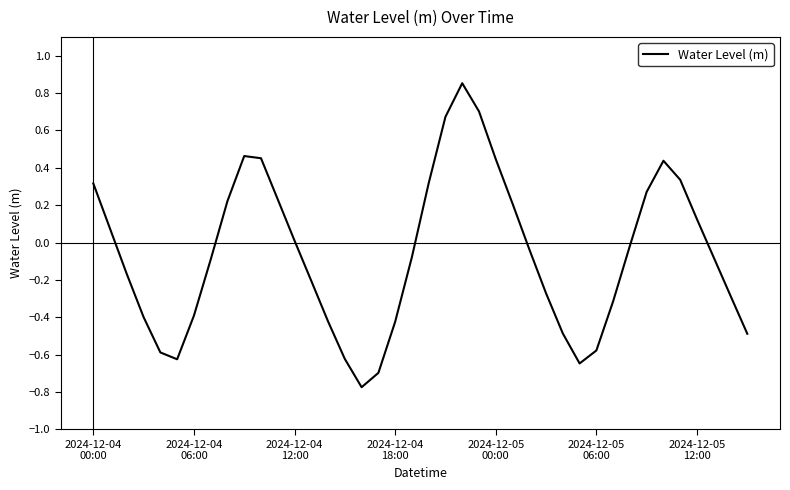

What is the difference between the maximum and minimum values?

1.6